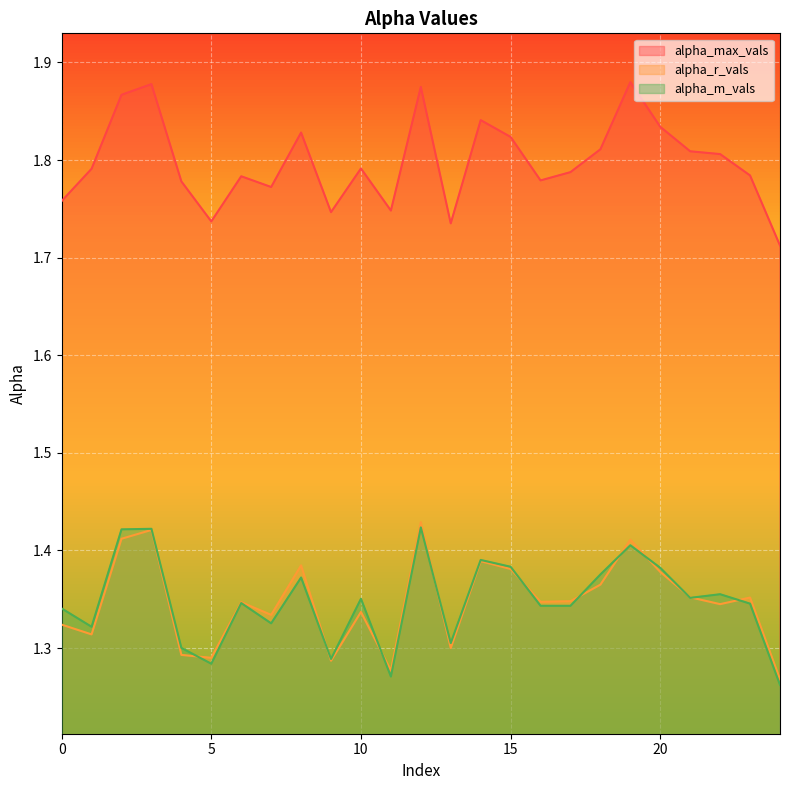

Rank the categories by alpha_r_vals value from lowest to highest.

24, 11, 9, 5, 4, 13, 1, 0, 7, 10, 22, 6, 16, 17, 23, 21, 18, 20, 15, 8, 14, 19, 2, 3, 12